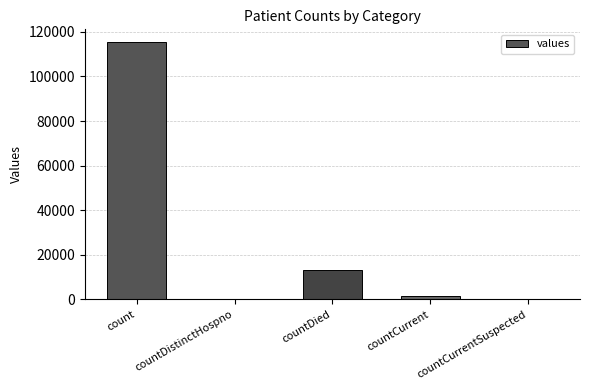

Which has a higher value, countCurrent or countCurrentSuspected?

countCurrent